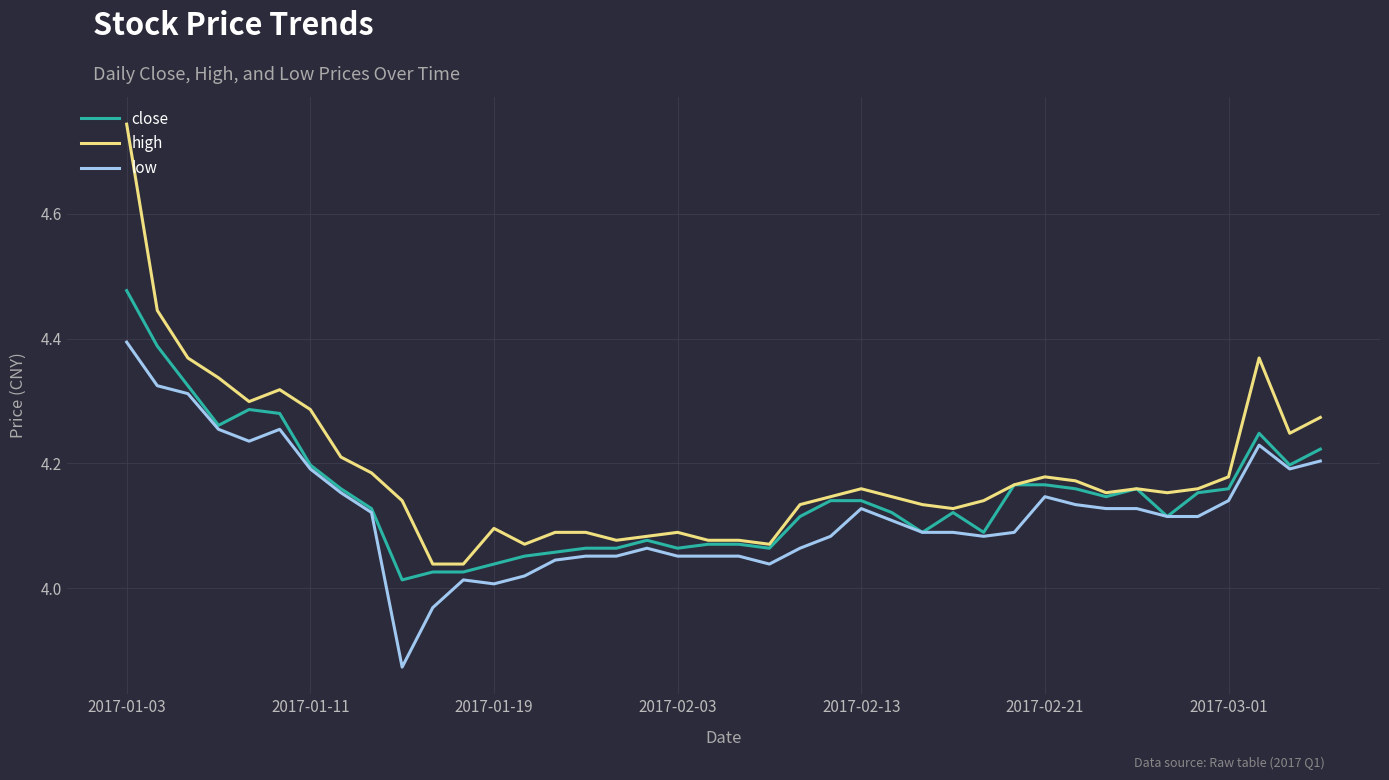

Does the chart have visible grid lines?

Yes